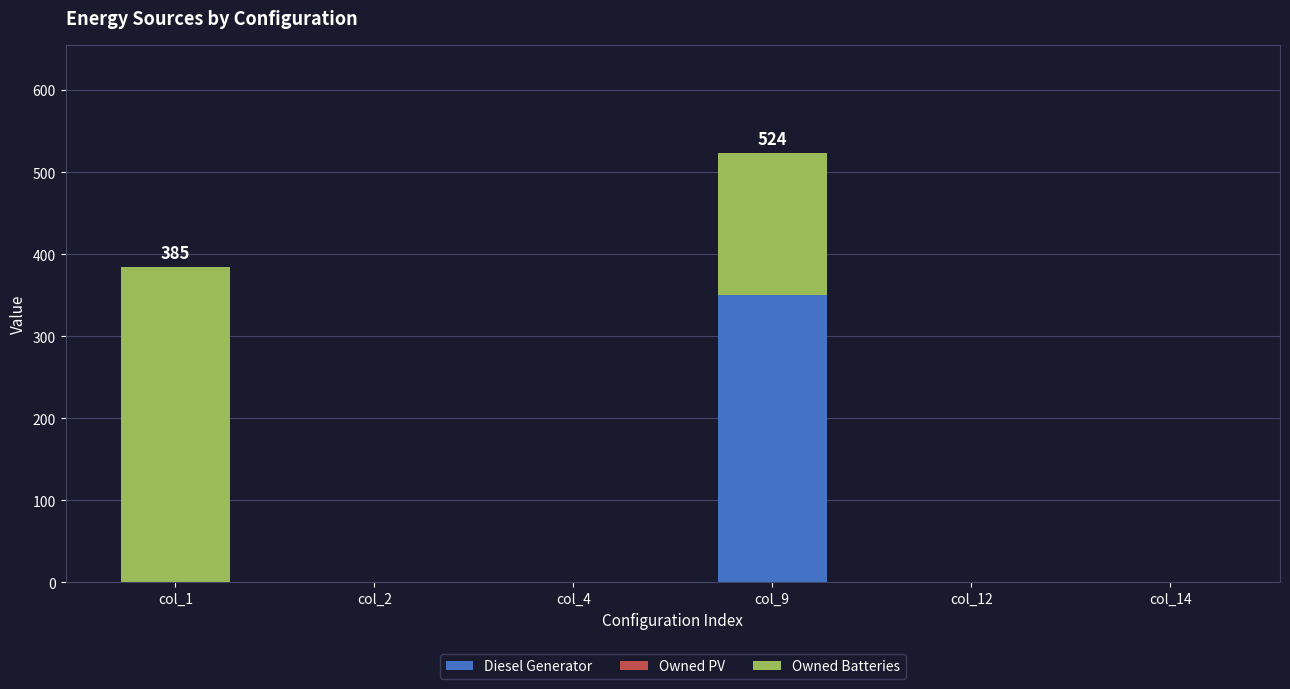

Are the bars horizontal?

No